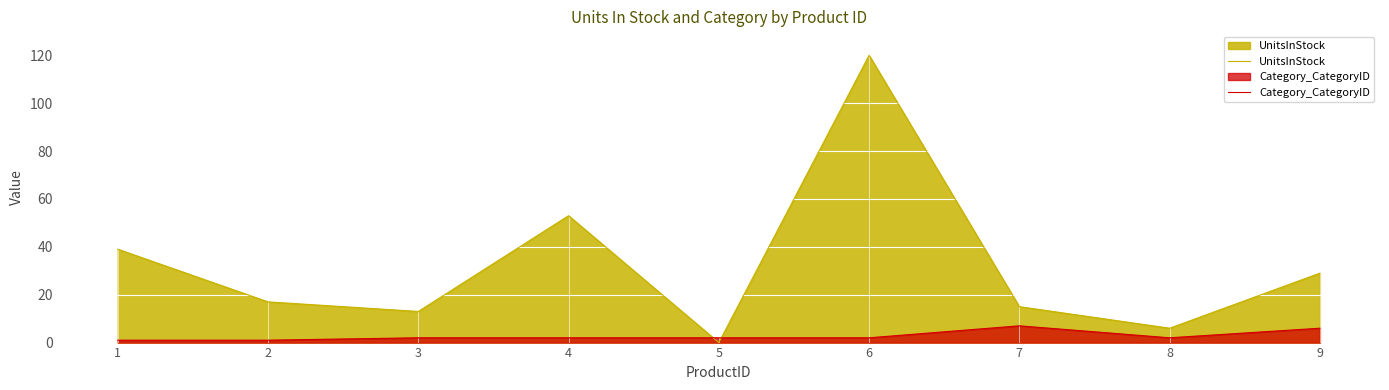

Reading left to right, transcribe all the data shown in this chart.

UnitsInStock: 39	17	13	53	0	120	15	6	29
Category_CategoryID: 1	1	2	2	2	2	7	2	6